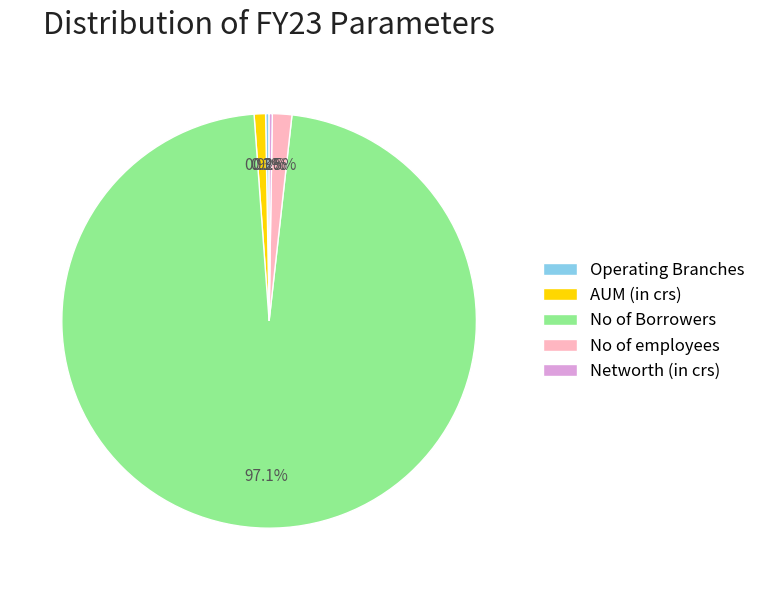

Does No of Borrowers represent more than half of the total?

Yes